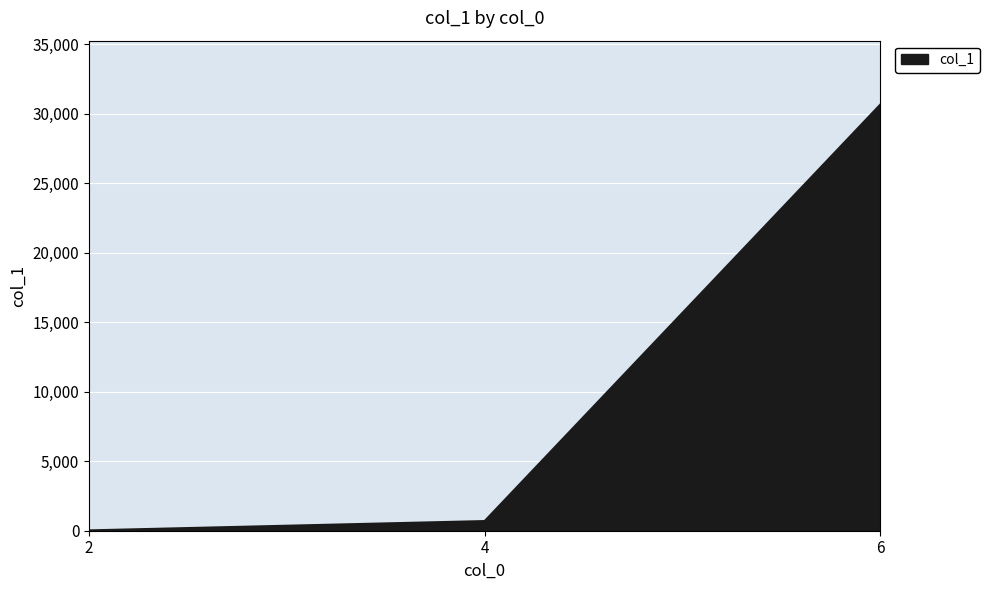

What is the difference between the values at 2 and 6?

30642